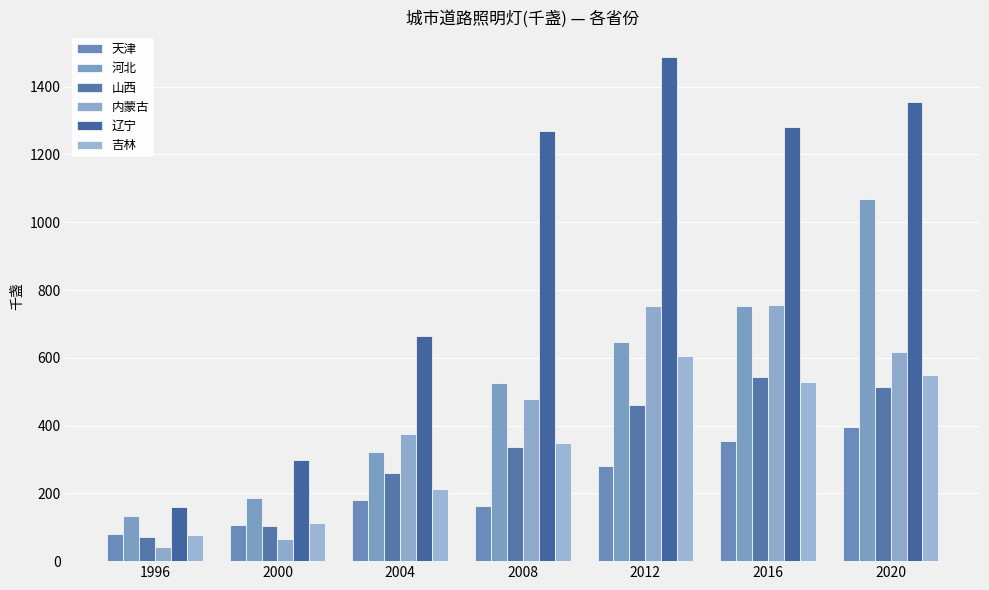

How many groups of bars are there?

7